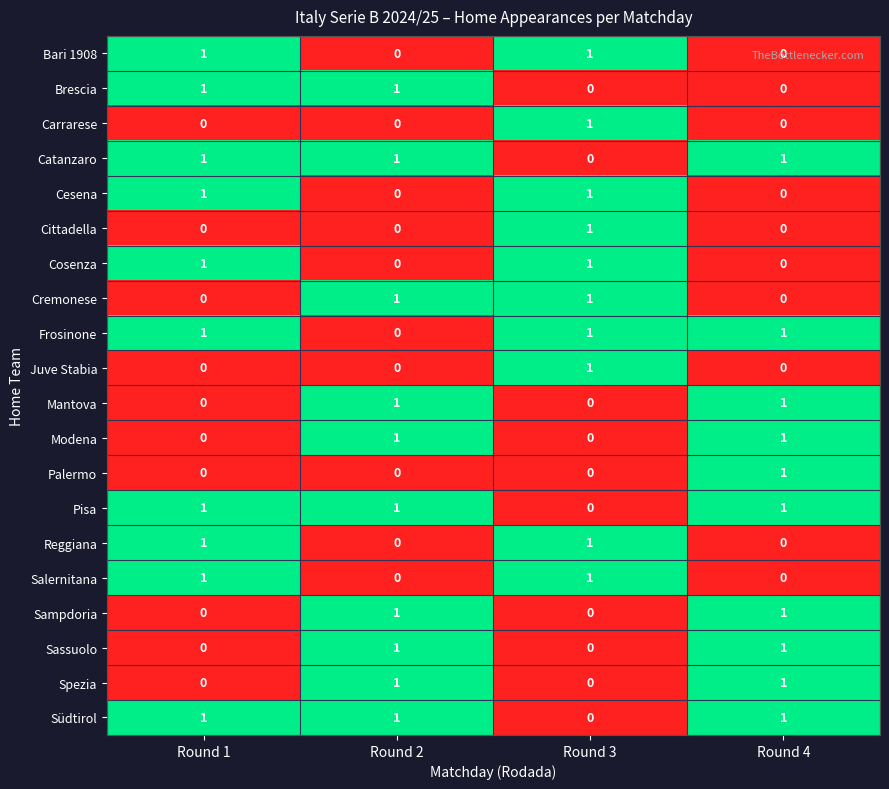

Count the Sassuolo values in the range 0 to 1.

4